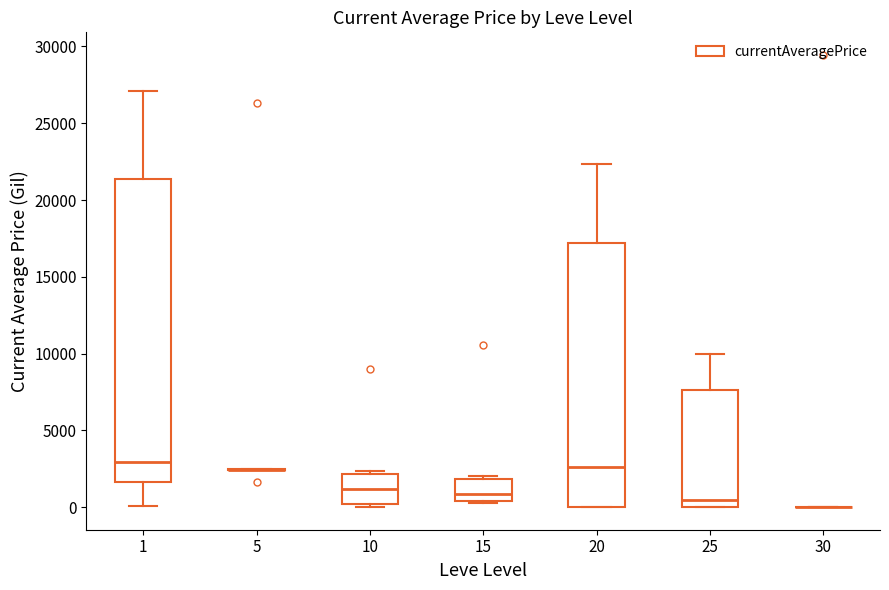

Comparing the boxes themselves (not the whiskers), which one is the tallest?

1